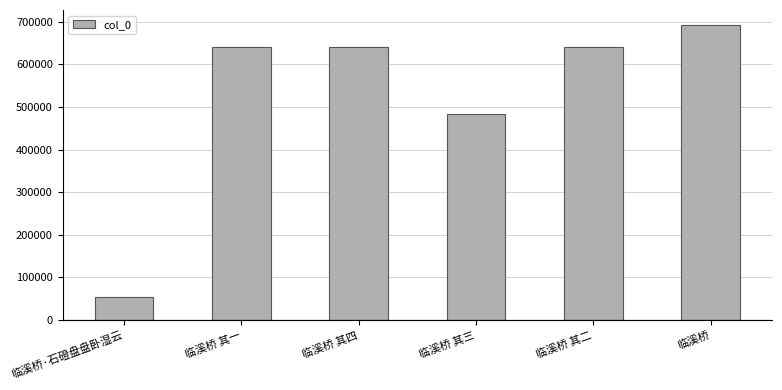

Where does the data first go above 640376?

临溪桥 其四